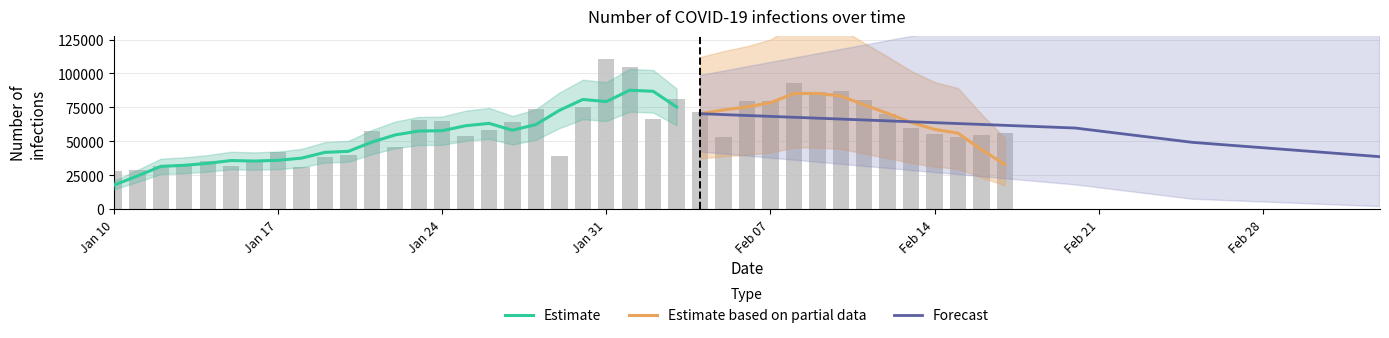

What is the maximum value shown in the chart?

110838